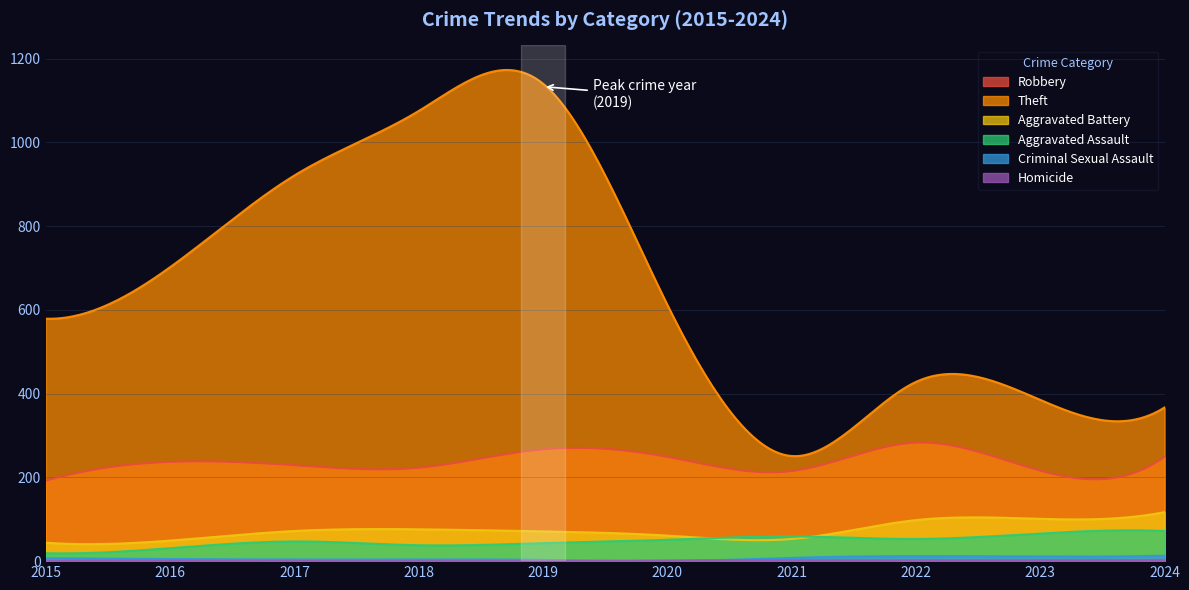

Which series has the largest total across all categories?

Theft